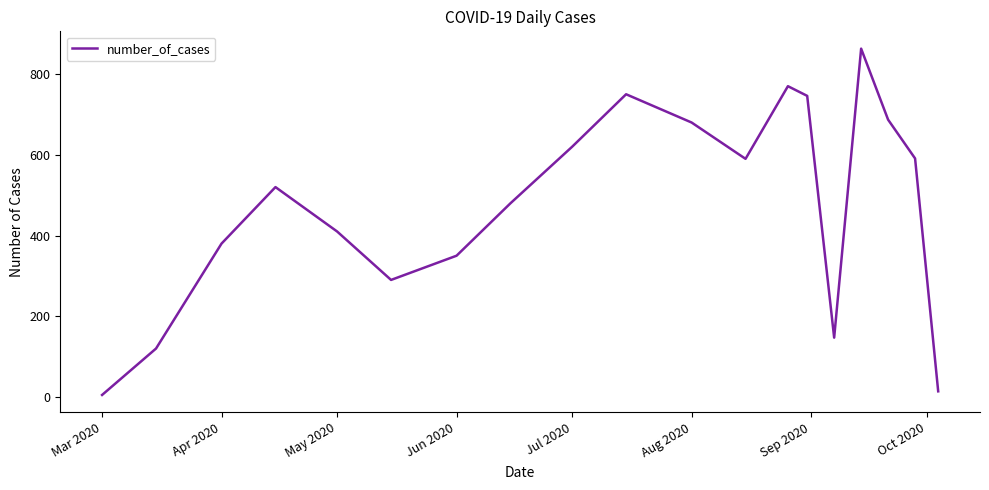

What is the difference between the maximum and minimum values?

858